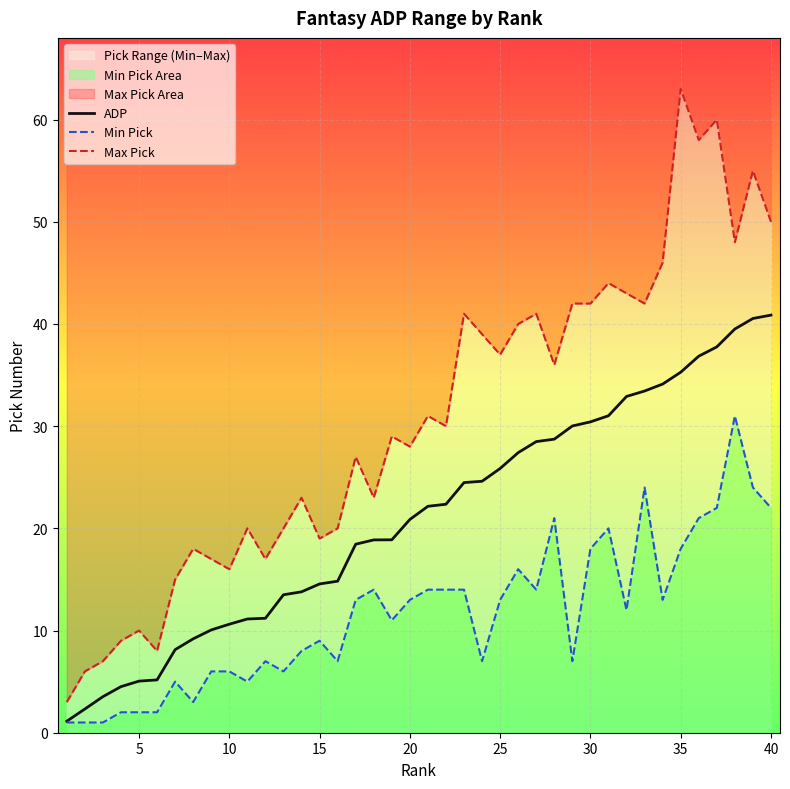

True or false: ADP has a value of 35.3 at 35.

True